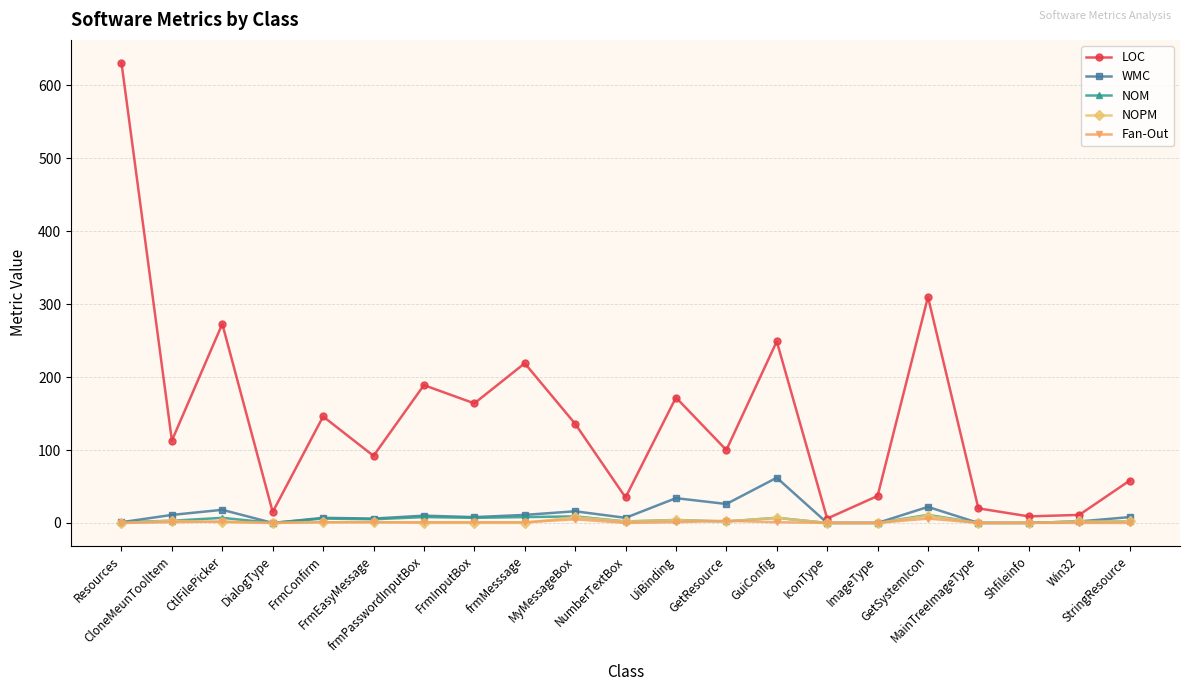

Which series has the largest range (max minus min)?

LOC